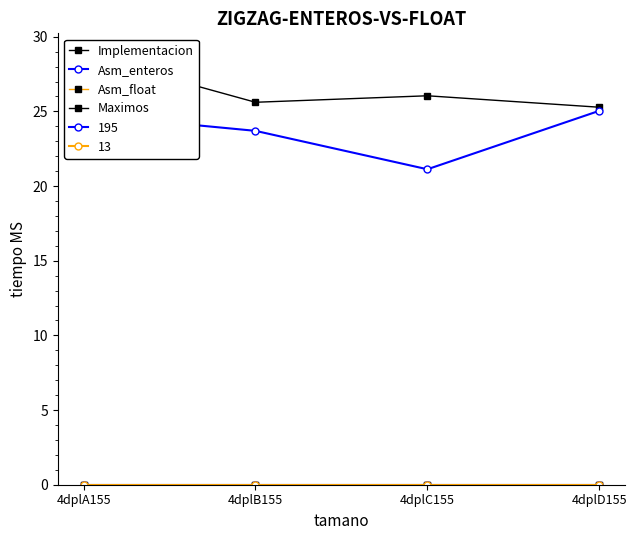

True or false: Implementacion and Maximos cross at least once.

False